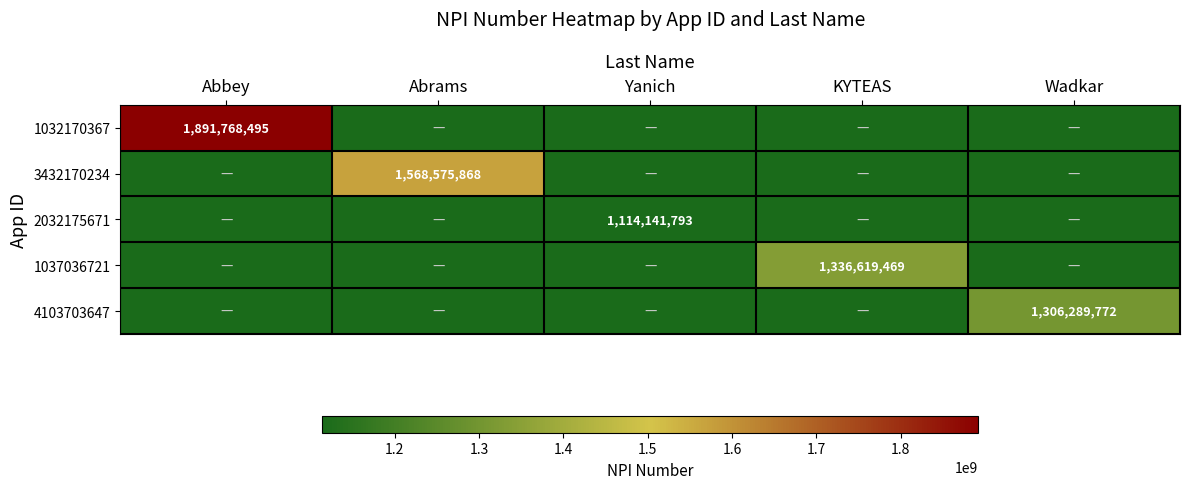

The value of 1037036721 at KYTEAS is 800277622. True or false?

False